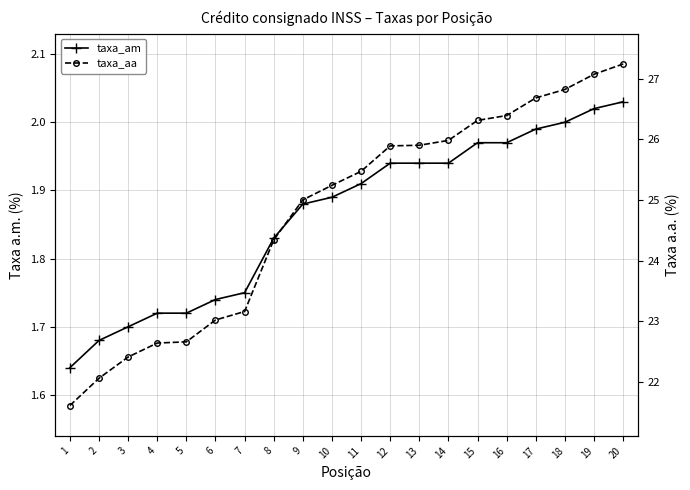

What value does the taxa_aa series have at 4?

22.6